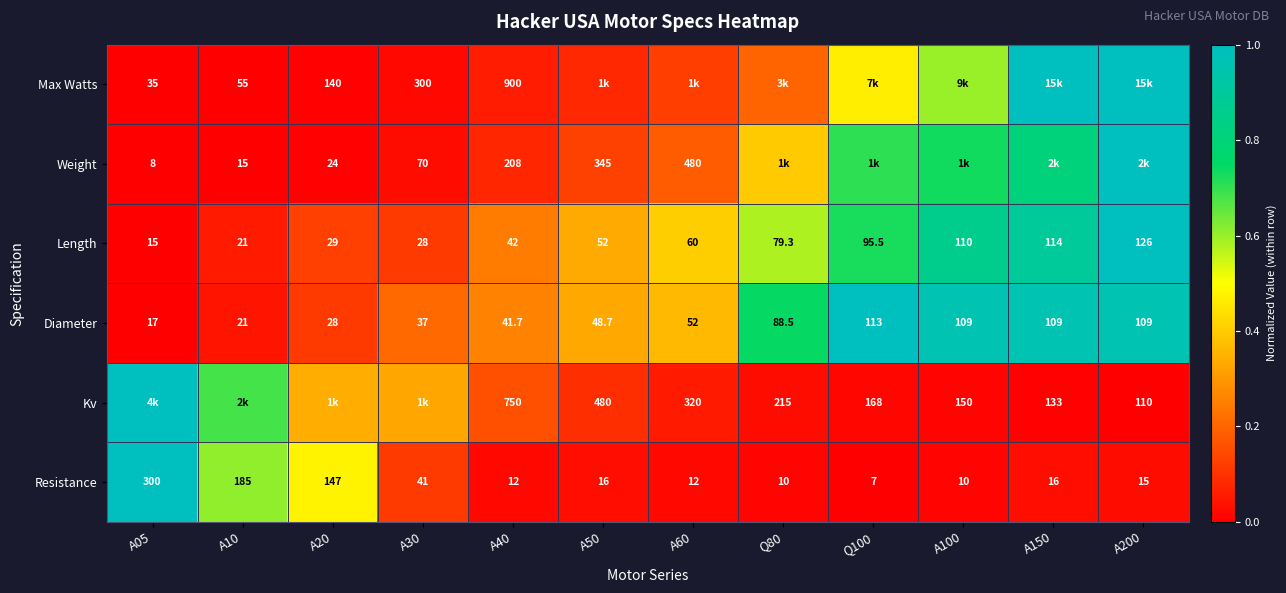

How many values in the Length series are below 60?

6